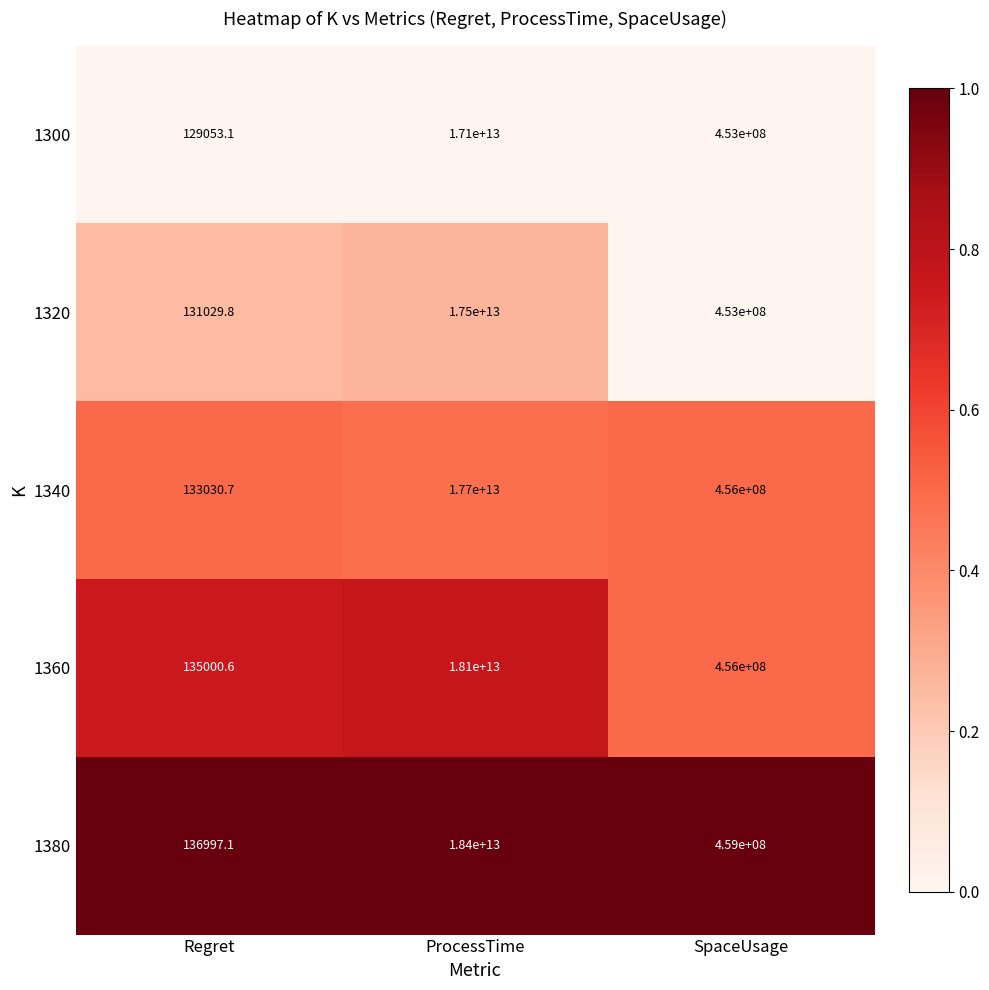

Where is 1320 nearest to the value 8750000065514?

SpaceUsage